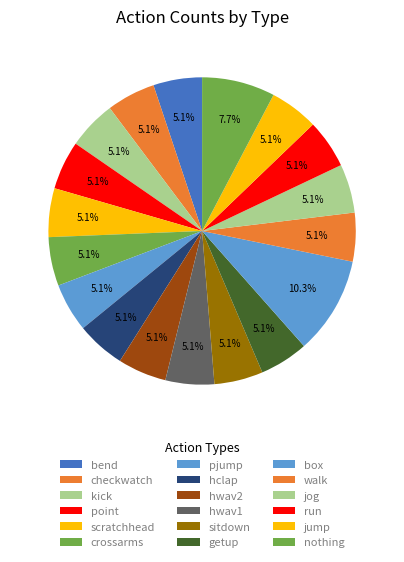

What is the total percentage of sitdown and kick?

10.3%